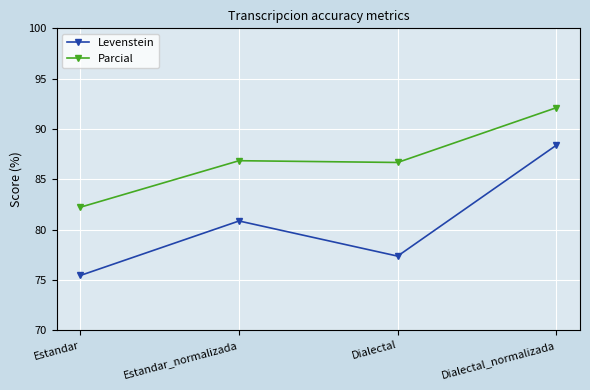

At which category does Levenstein reach its first local peak?

Estandar_normalizada